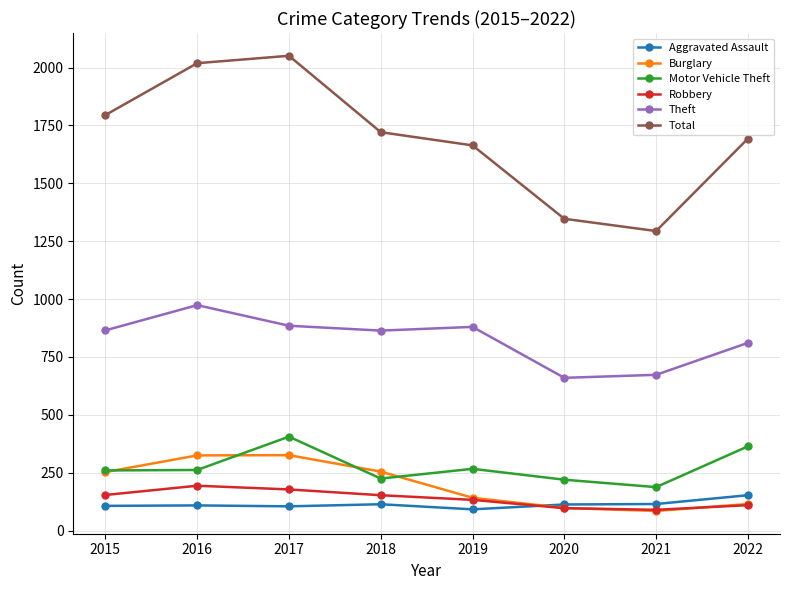

What is the minimum value for Theft?

660